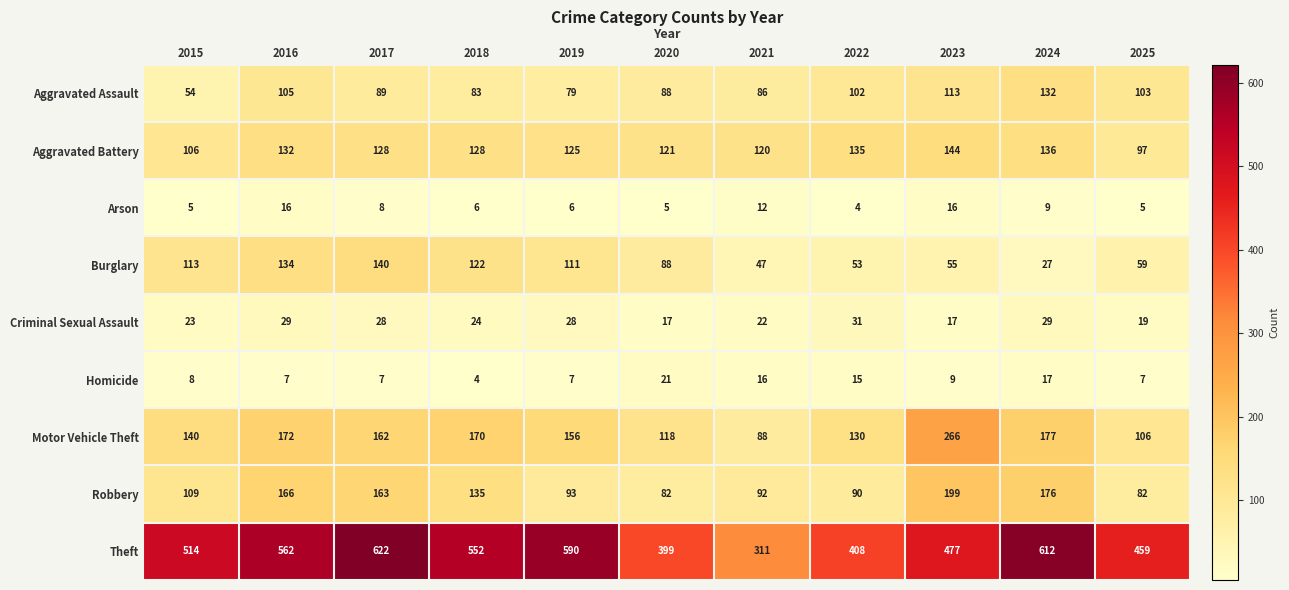

What is the minimum value shown in the chart?

4